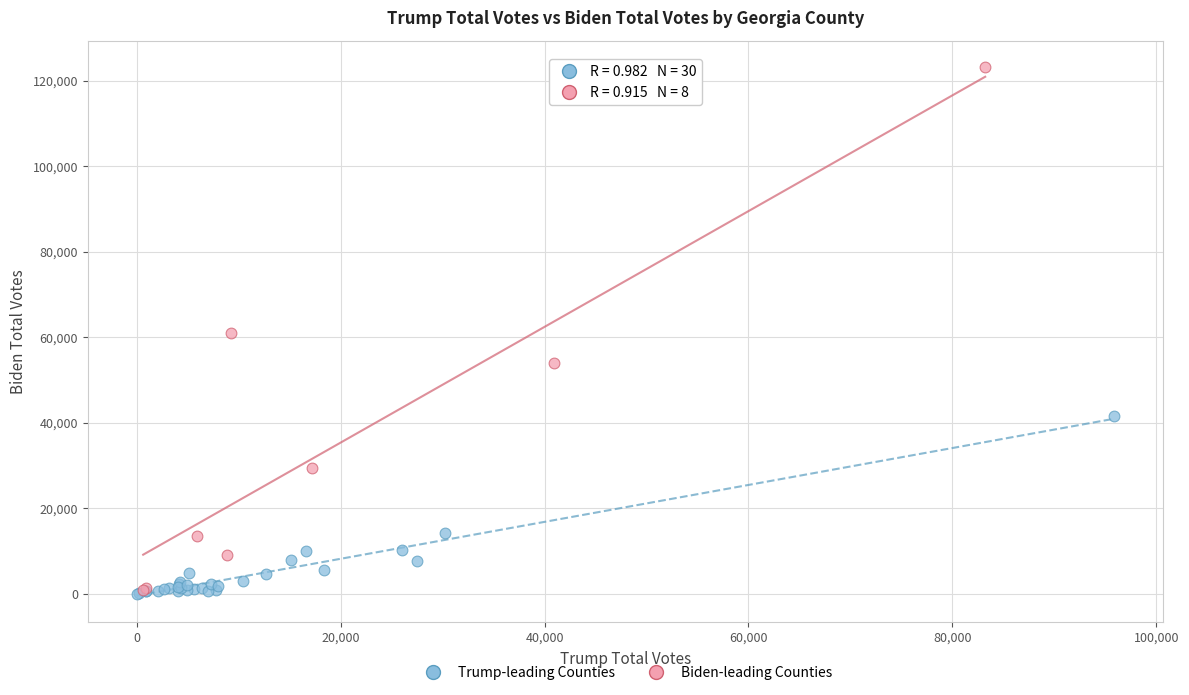

Which series contains the highest Y value?

Biden-leading Counties